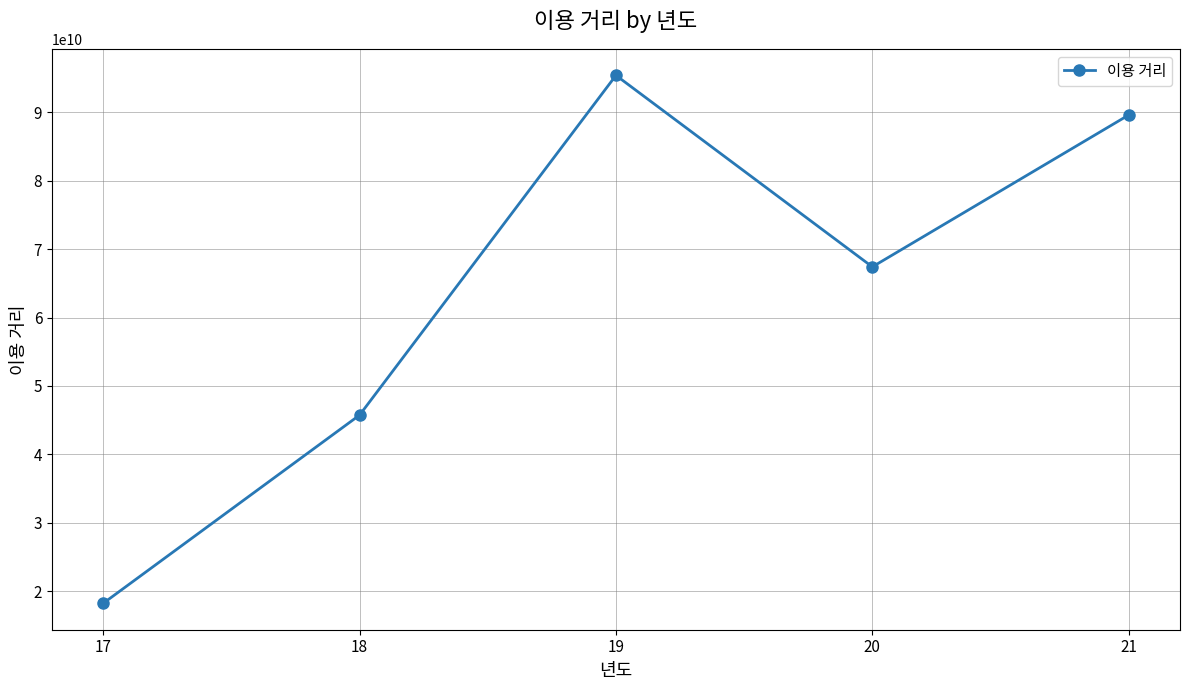

What is the value of the 1st point from the left?

18202479410